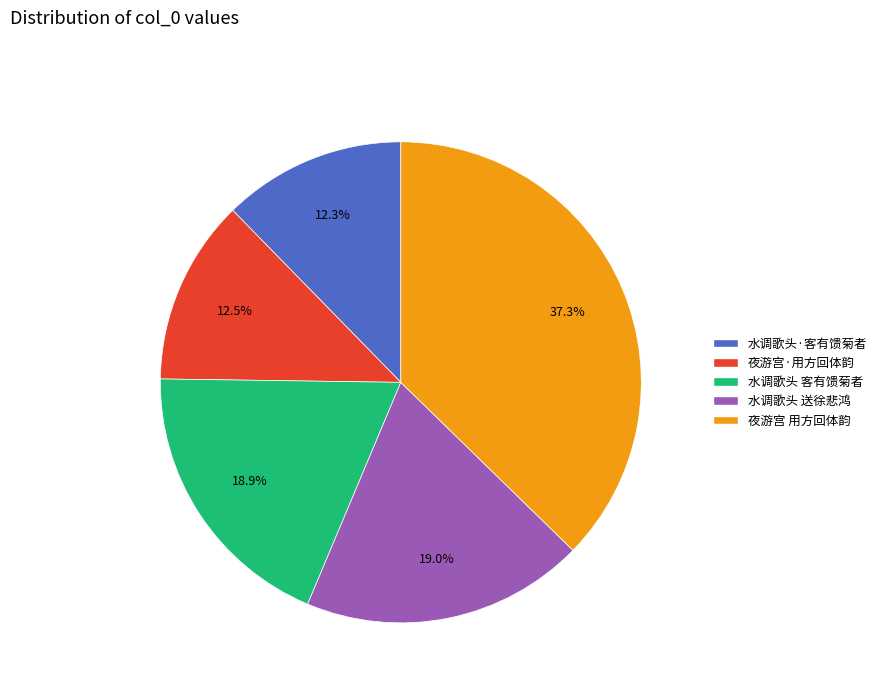

How many segments does this pie chart have?

5